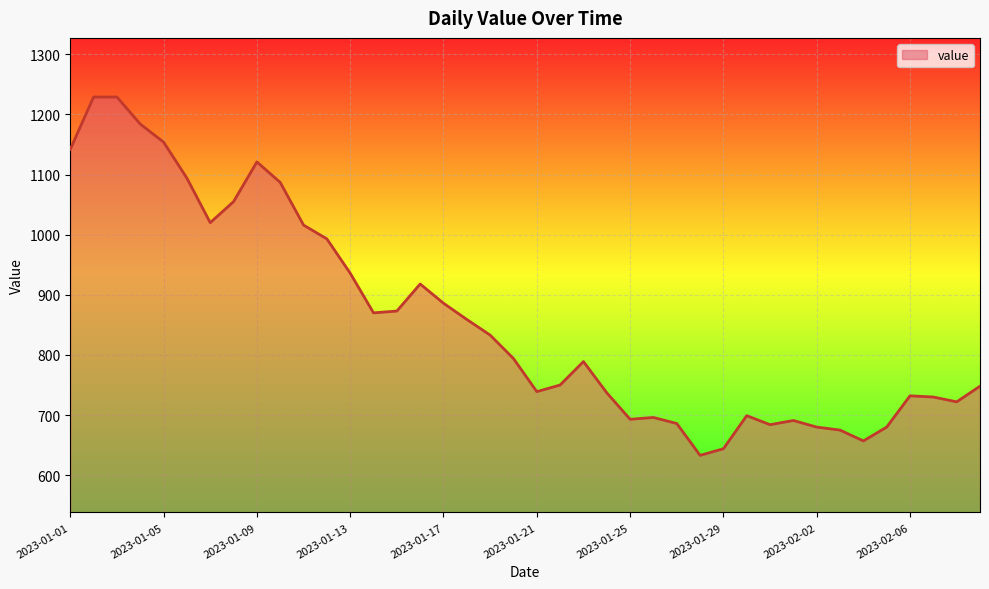

What is the smallest value displayed?

633